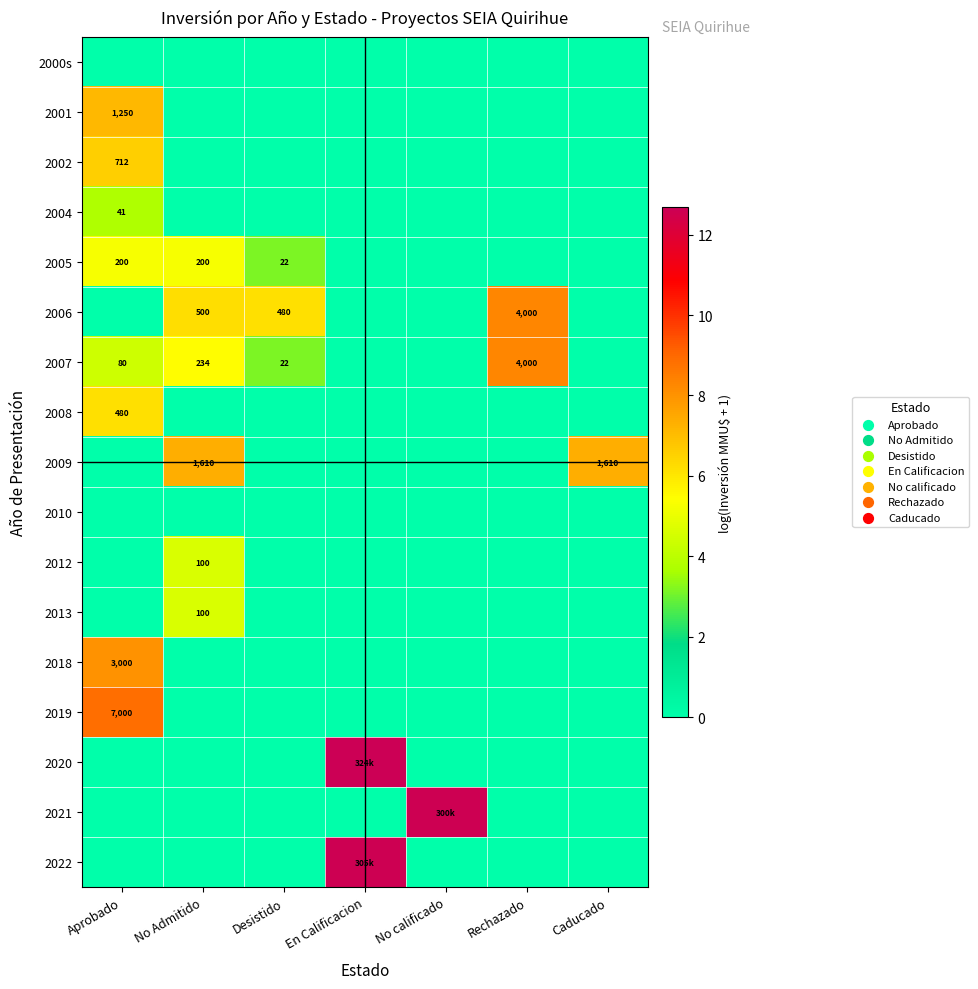

What is the difference between the maximum and minimum values in the 2012 series?

4.6